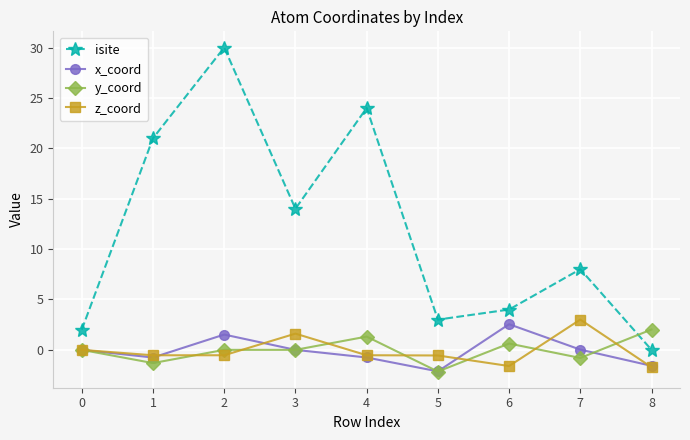

Where is the first local minimum for x_coord?

1